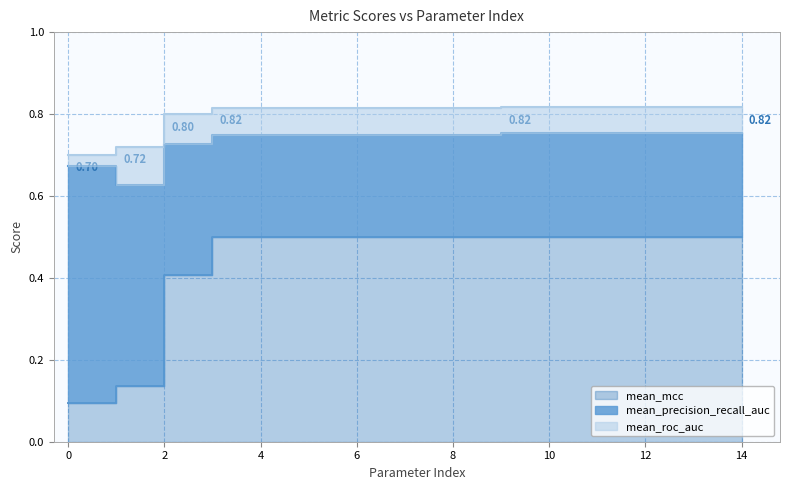

True or false: mean_mcc and mean_roc_auc cross at least once.

False